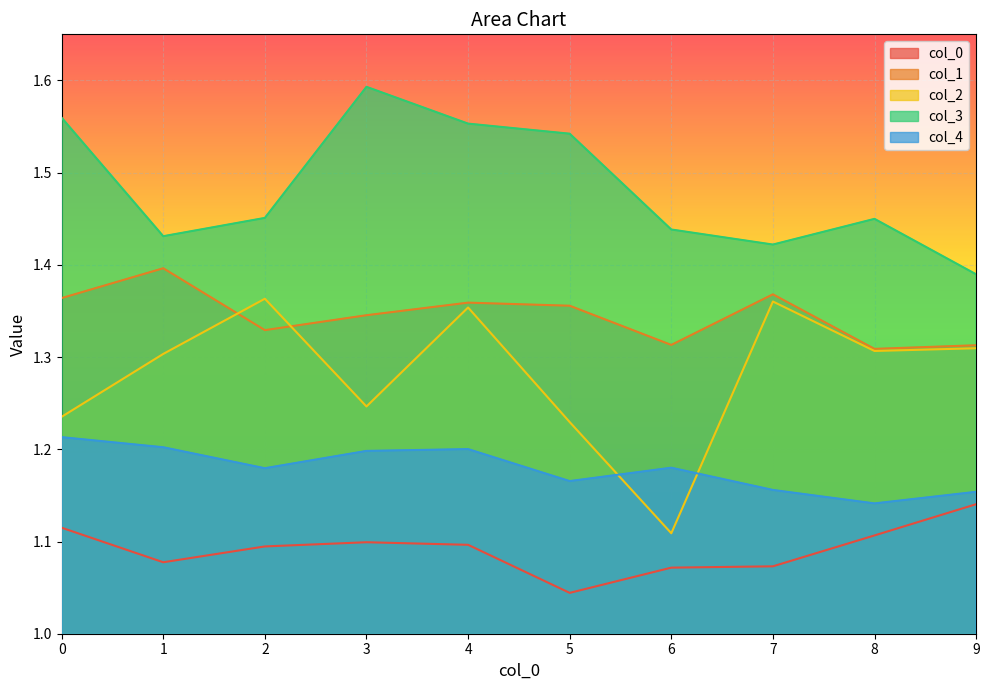

True or false: 3 and 4 intersect in this chart.

False